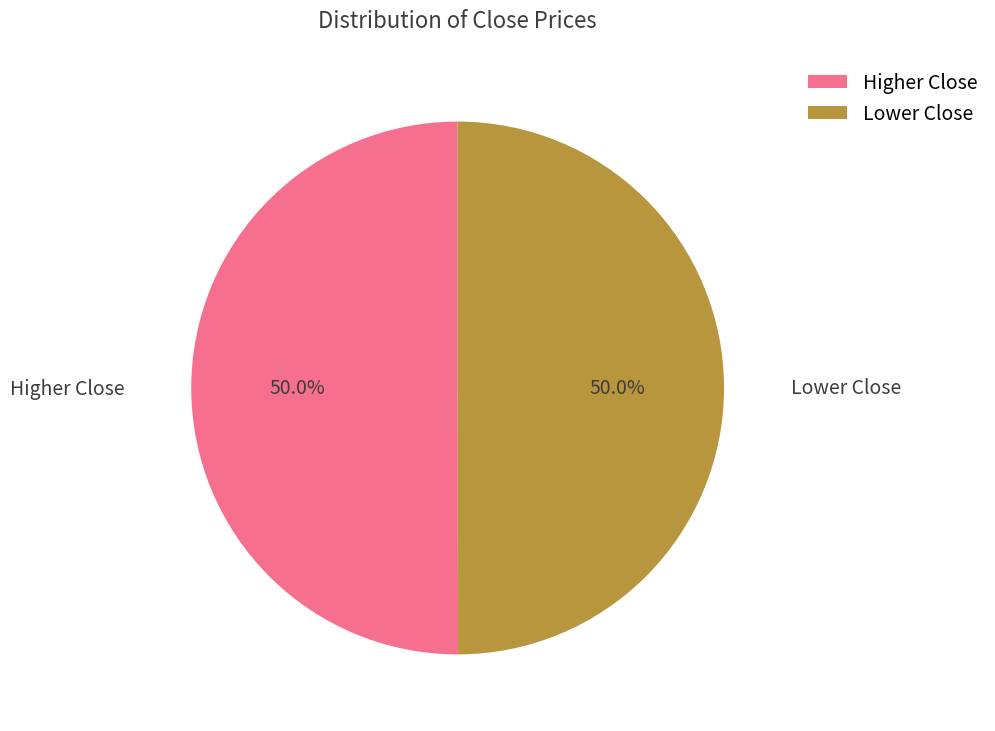

What percentage do Lower Close and Higher Close together represent?

100.0%